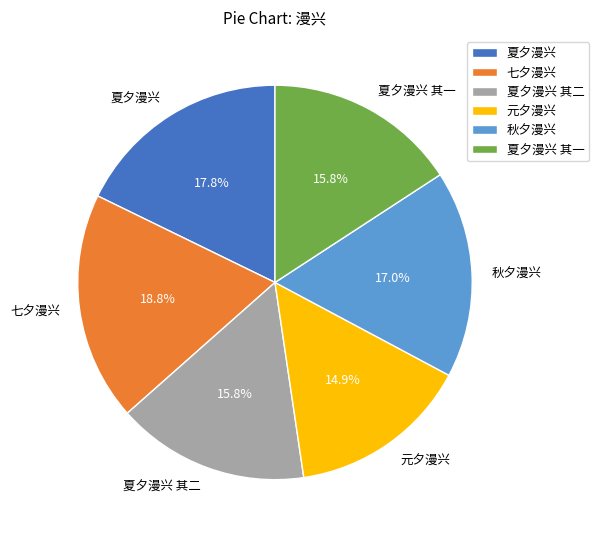

Is it true that 夏夕漫兴 其二 is 16% of the pie?

True